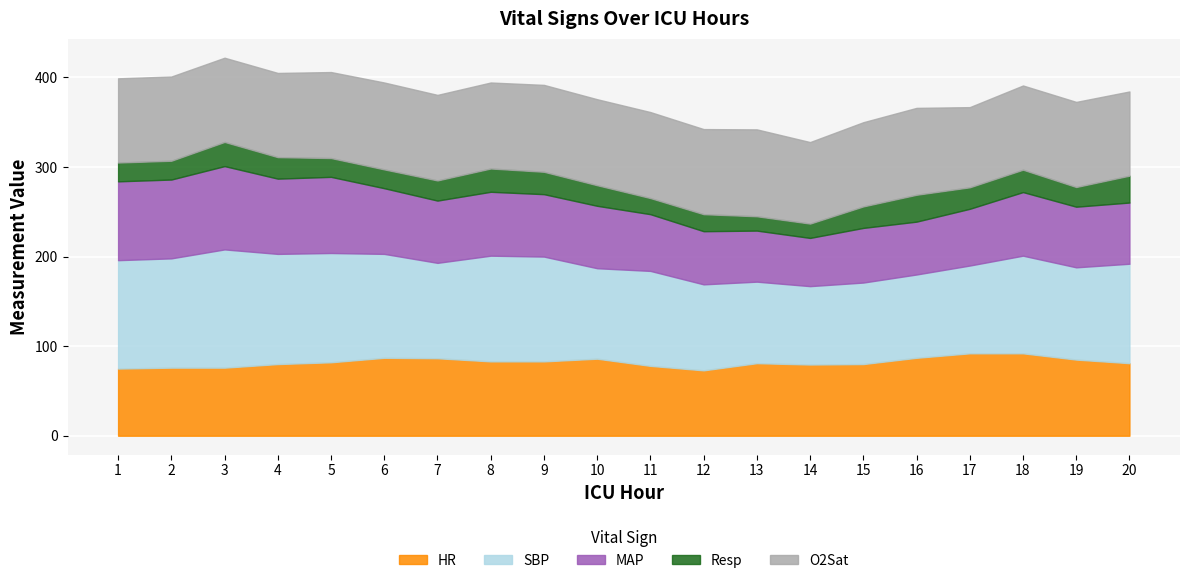

At which category is the sum across all series the highest?

3